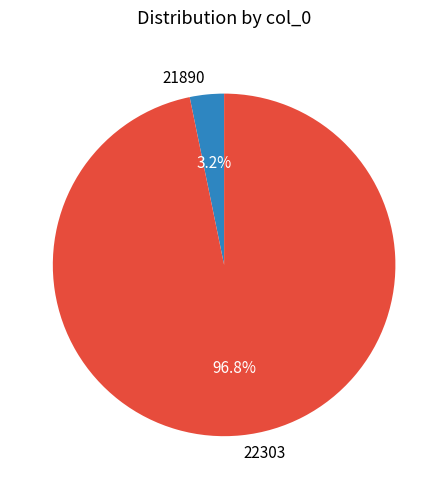

Which has a higher value, 22303 or 21890?

22303